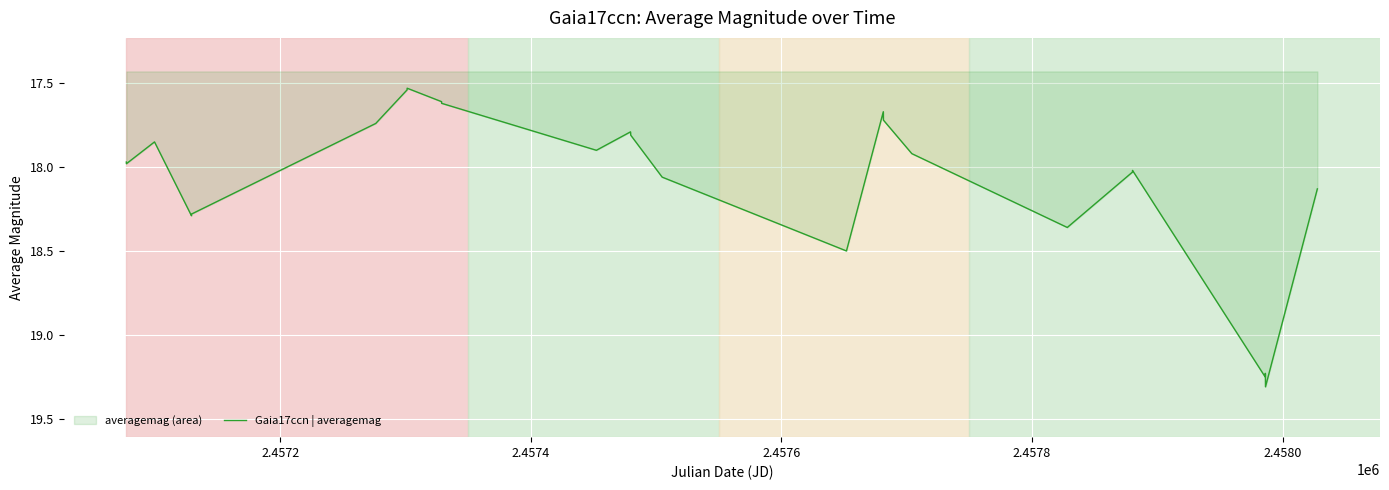

What is the difference between the maximum and minimum values?

1.8